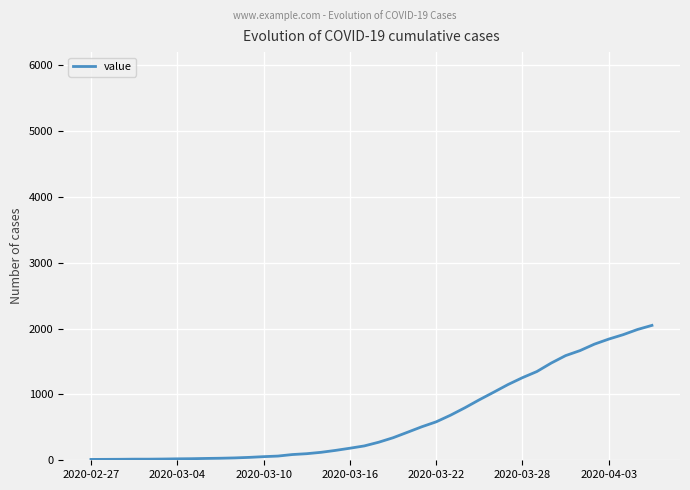

How many values are below 274?

20